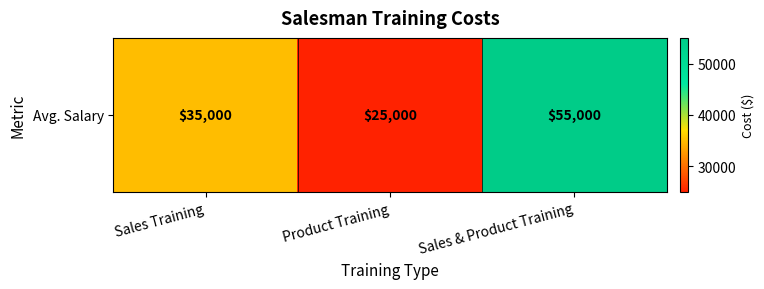

Approximately how many times larger is the value at Sales Training compared to Product Training?

1.4